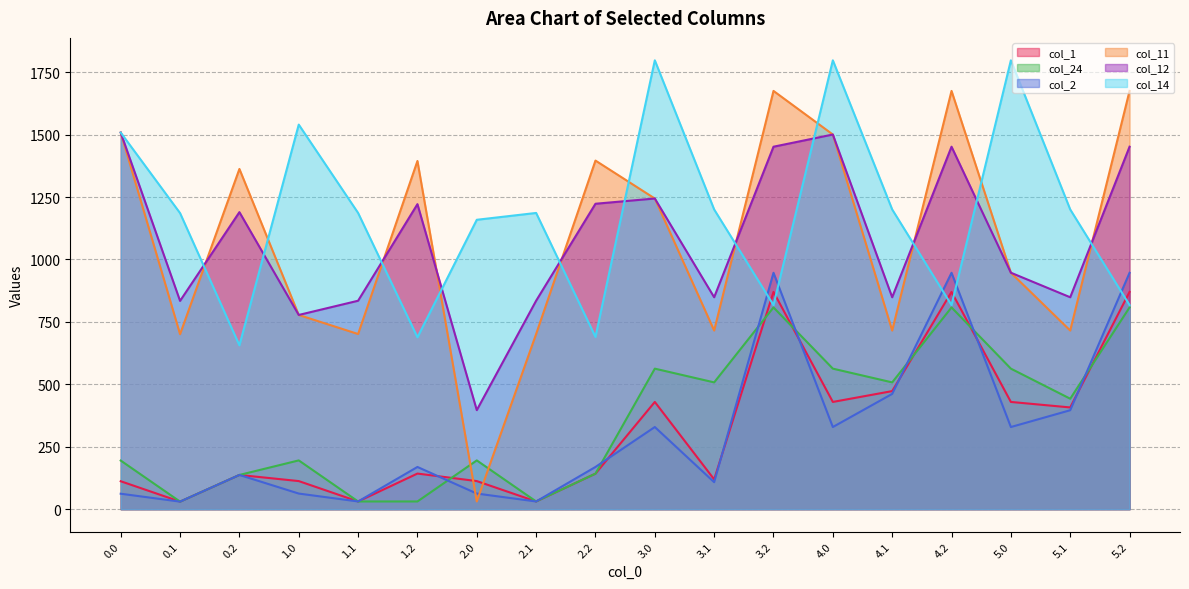

How many lines are shown in the chart?

6